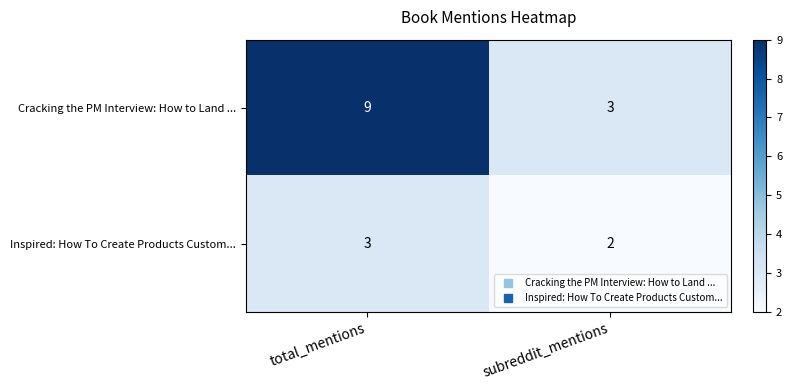

What is the sum of all Inspired: How To Create Products Custom... values?

5